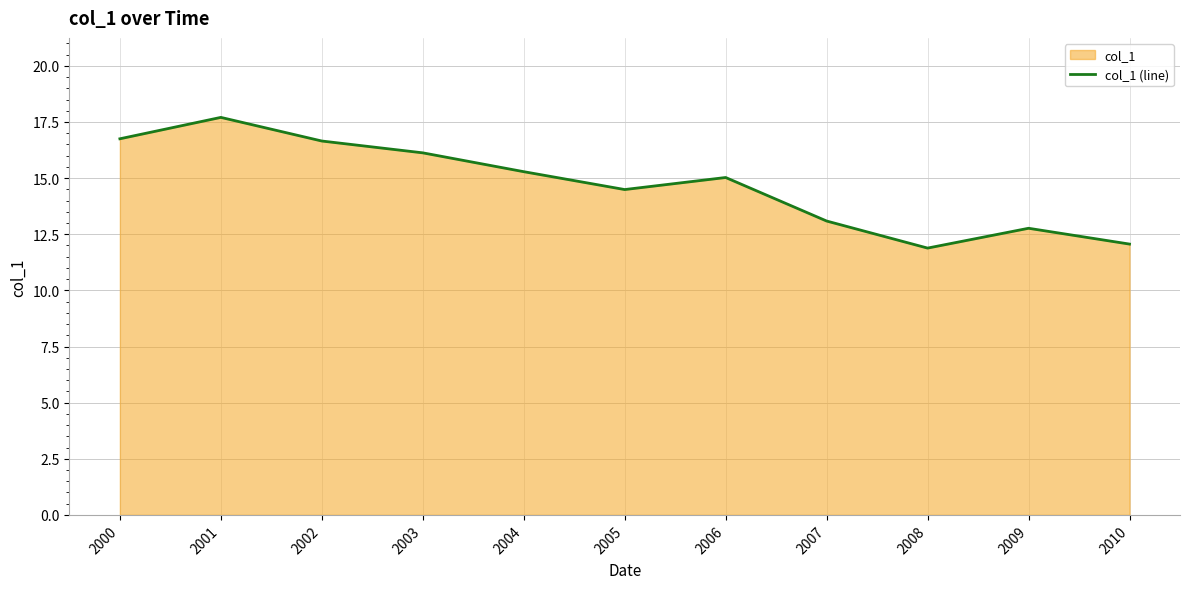

List the labels in order of value, largest first.

2001, 2000, 2002, 2003, 2004, 2006, 2005, 2007, 2009, 2010, 2008